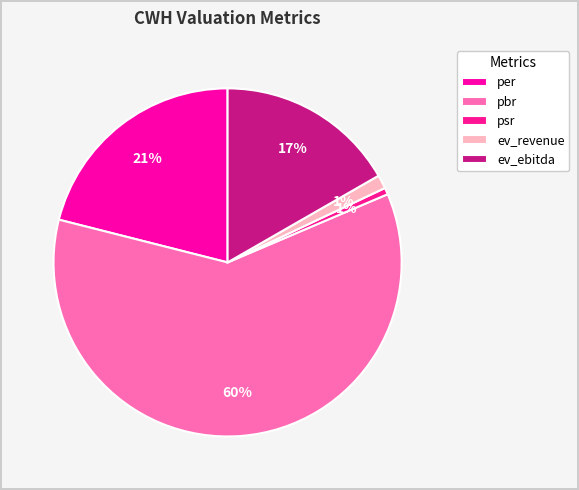

Between ev_ebitda and ev_revenue, which is larger?

ev_ebitda